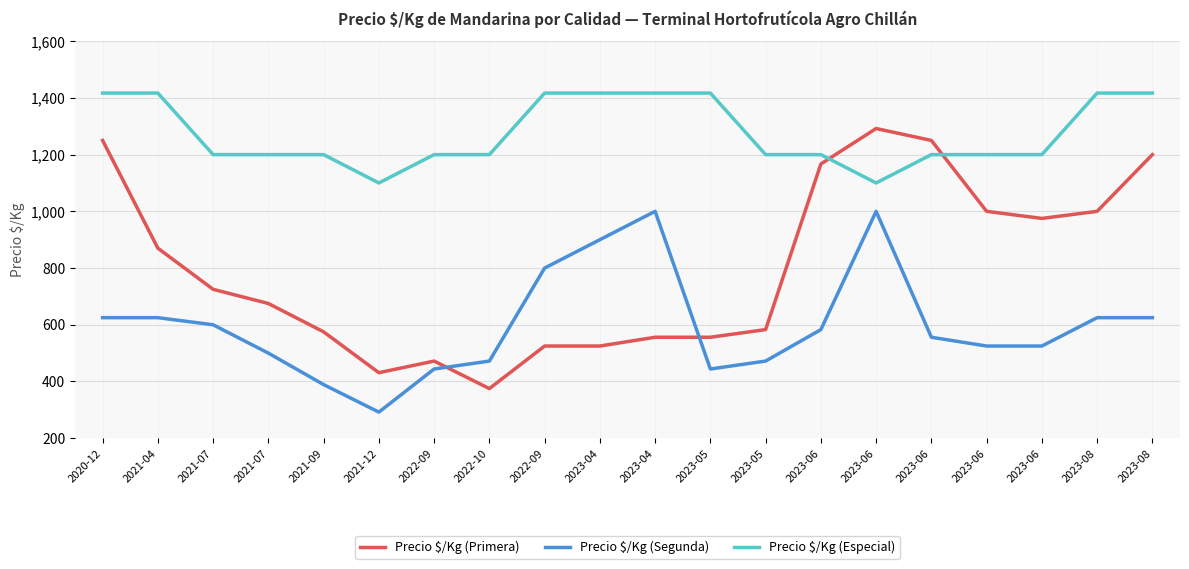

Does the chart display data point markers on the line(s)?

No